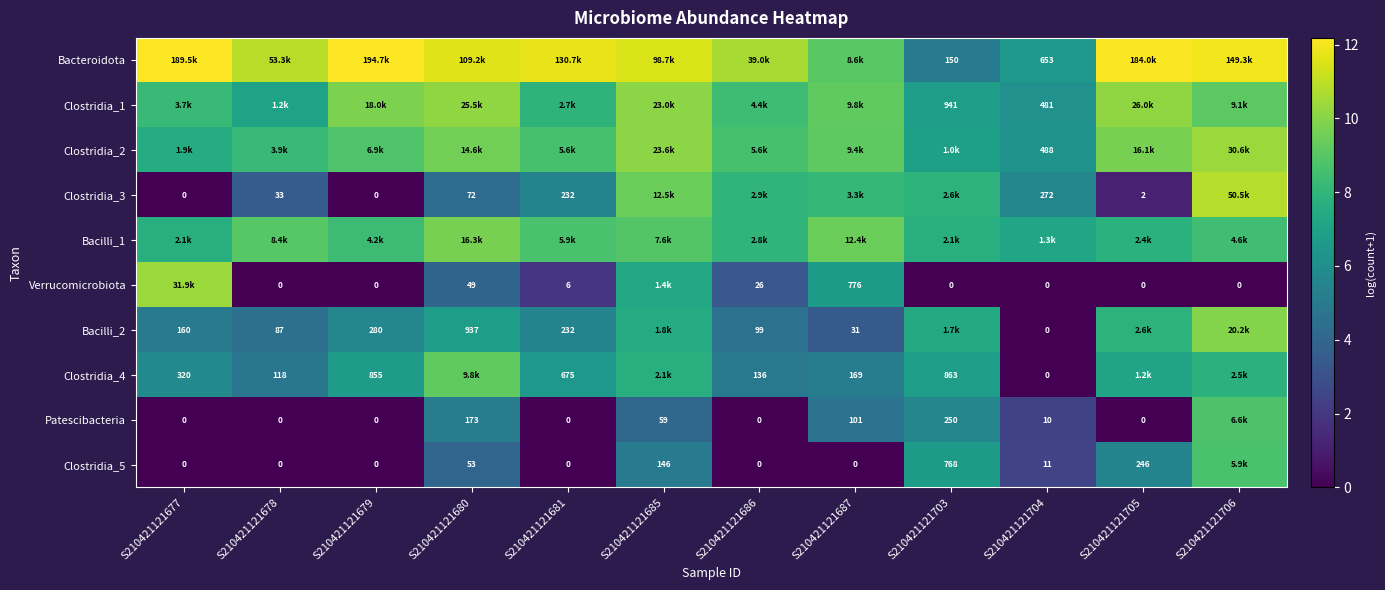

What is the total value across all series at S210421121706?

85.8